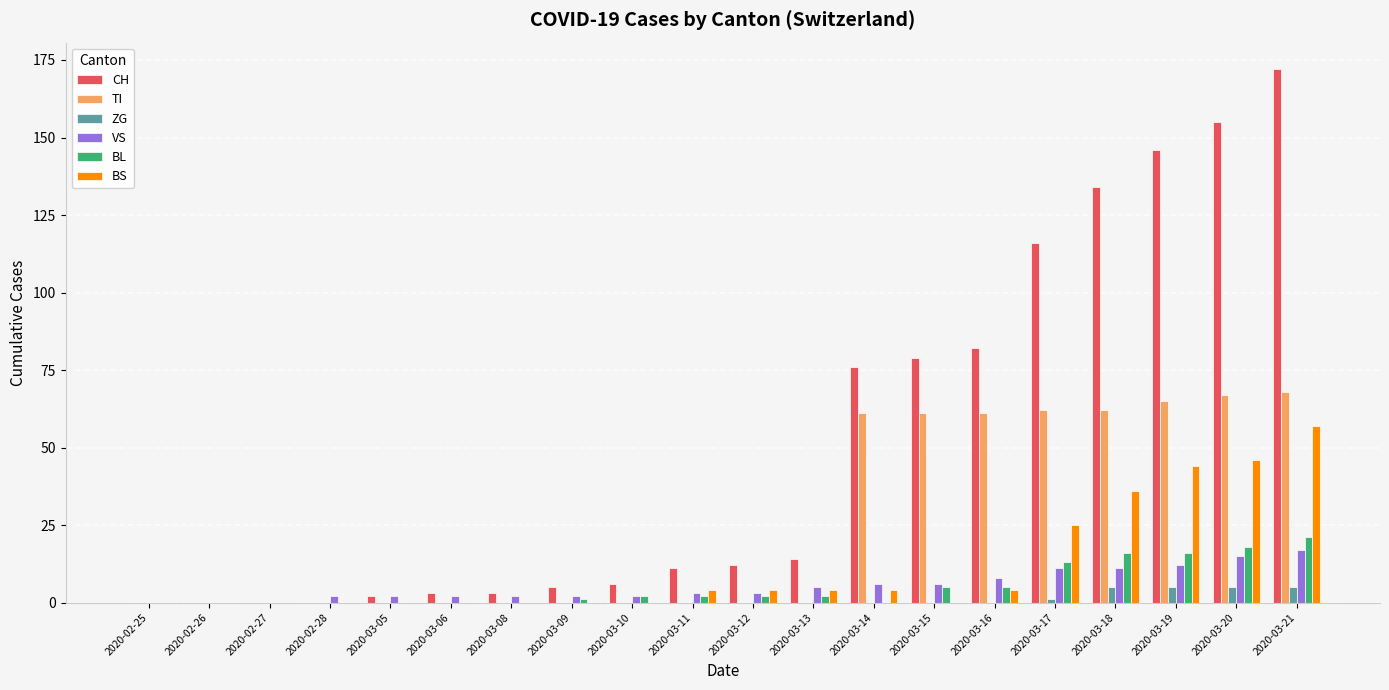

Between 2020-03-11 and 2020-03-21, which series saw the biggest shift?

CH